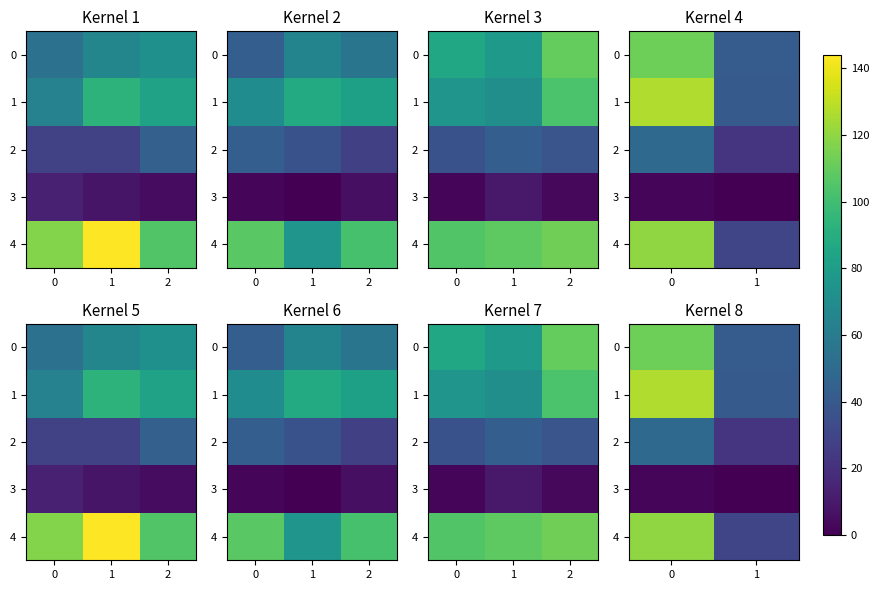

What is the difference between the maximum and minimum values in the 3 series?

2